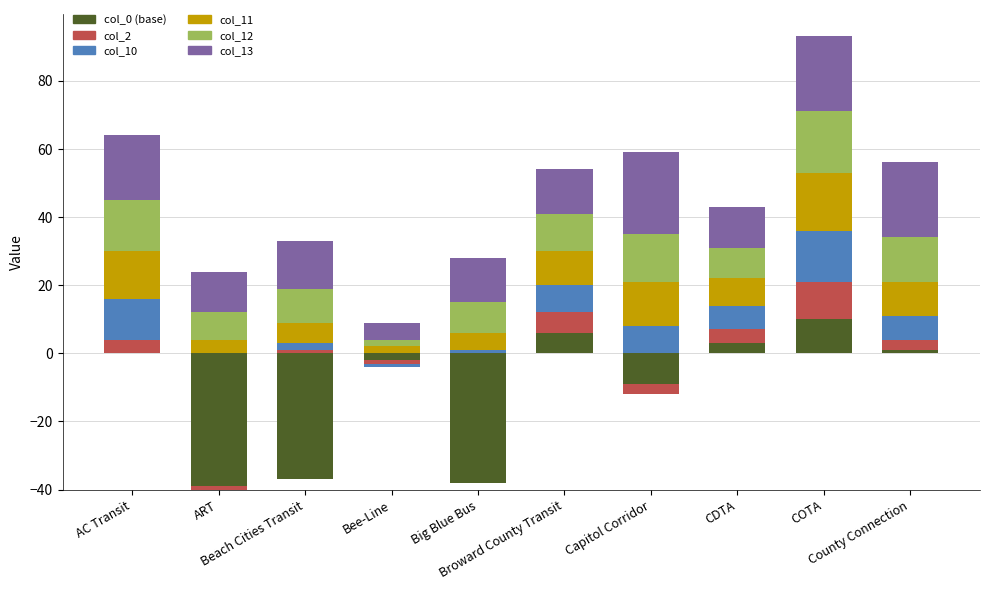

What is the spread (max minus min) of values at COTA?

12